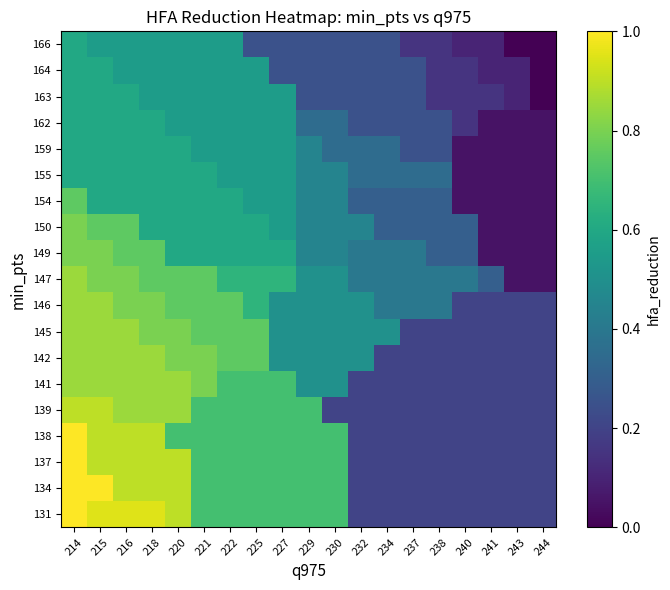

At how many categories does at least one series exceed 0?

19